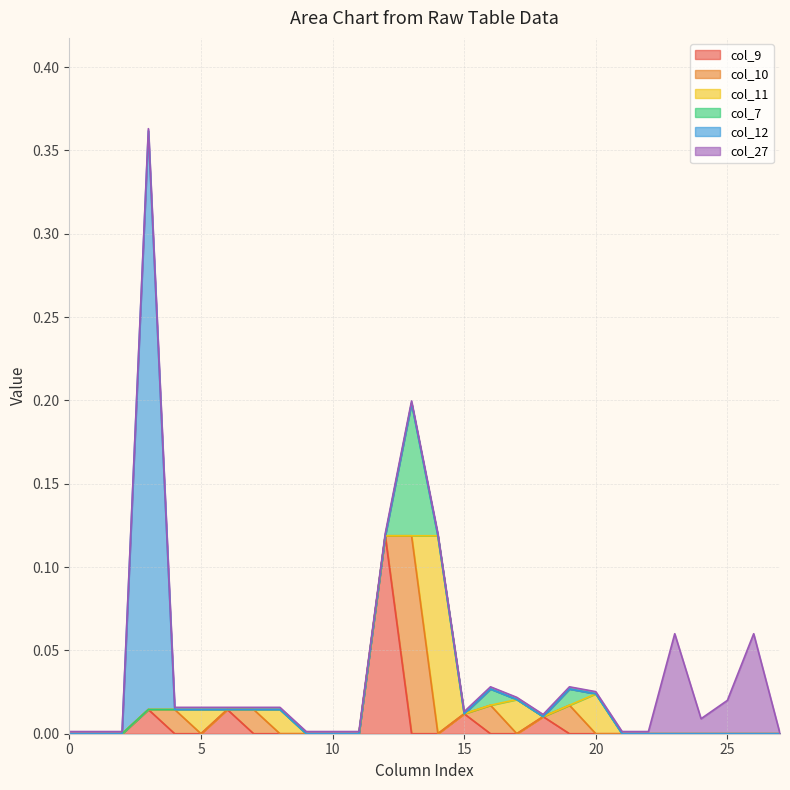

How many col_12 values are between 0 and 1?

28